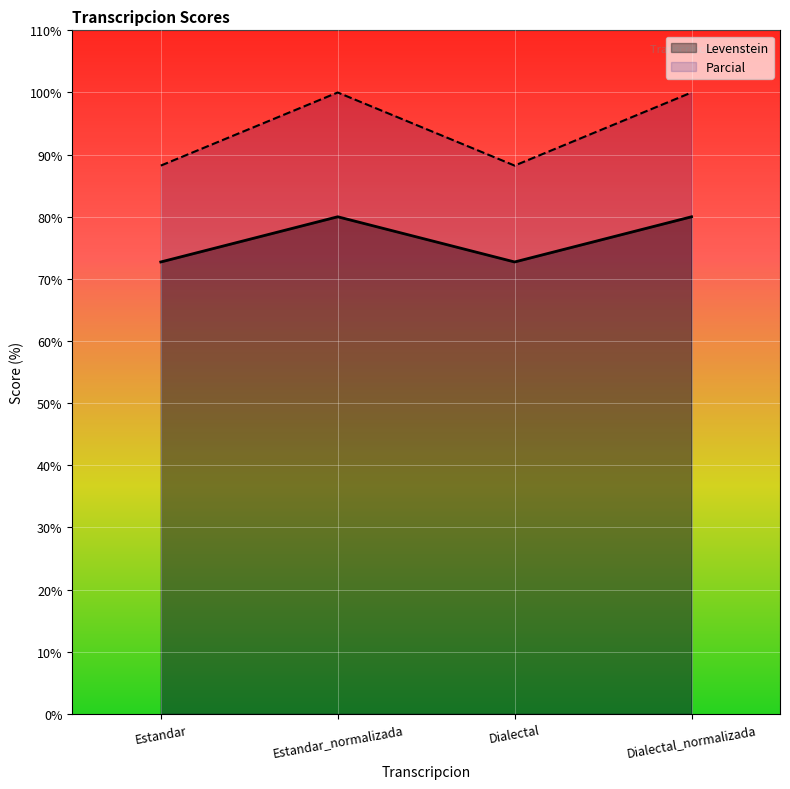

True or false: Parcial and Levenstein cross at least once.

False